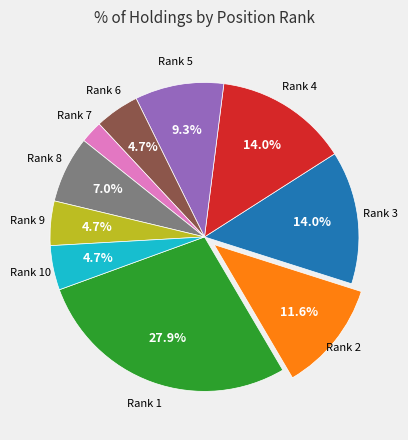

Is there any slice that represents more than half of the pie?

No